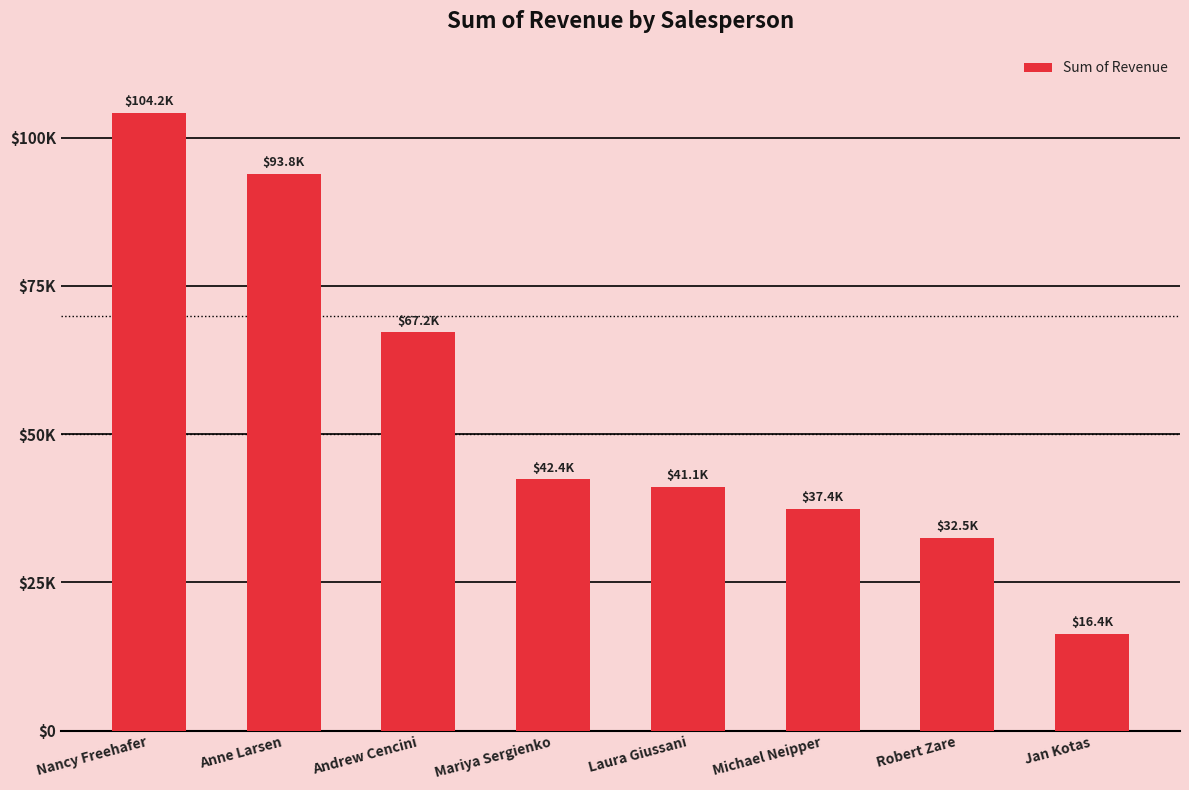

Which label corresponds to the smallest value in the chart?

Jan Kotas